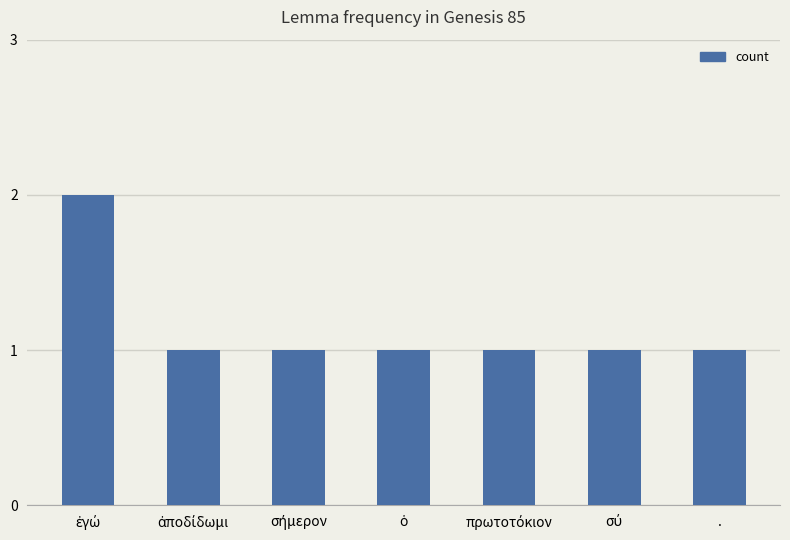

Is it true that the value at . is 2?

False